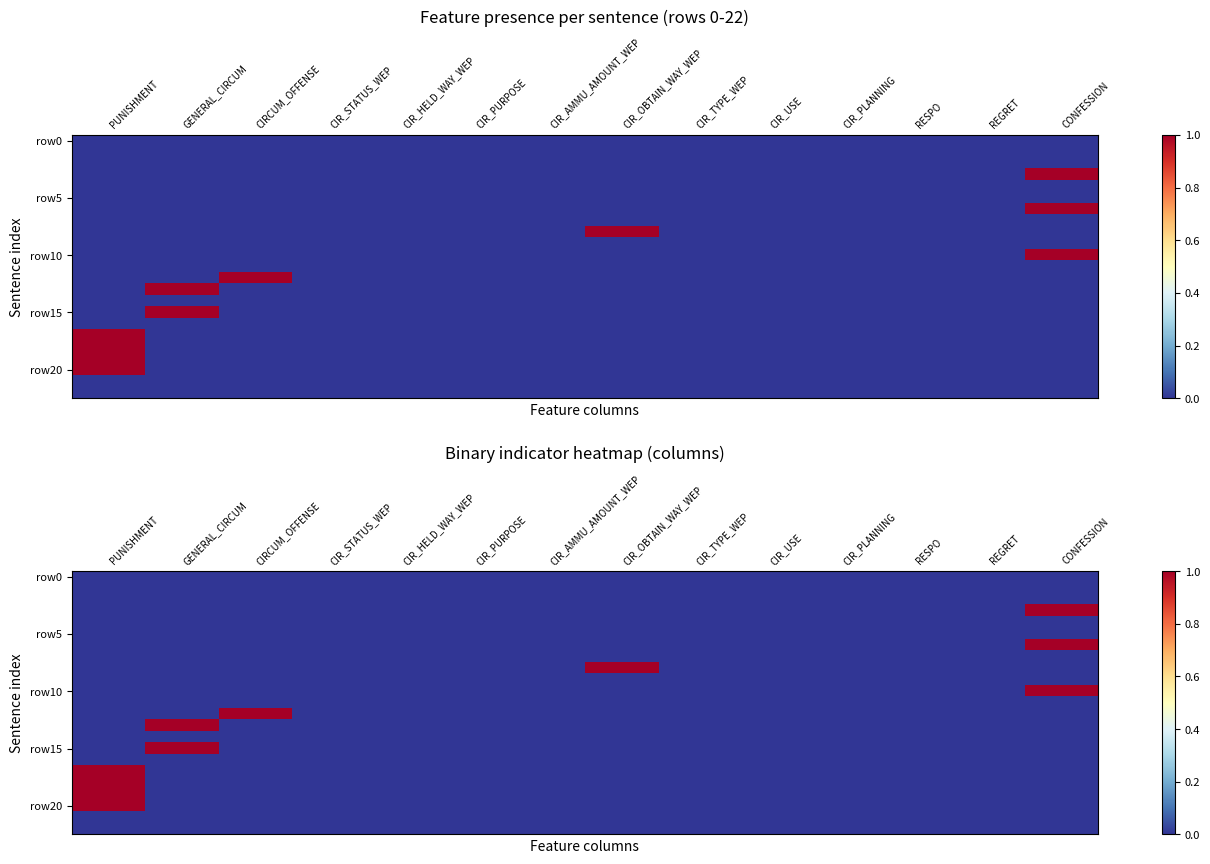

List the labels in order of row5 value, largest first.

PUNISHMENT, GENERAL_CIRCUM, CIRCUM_OFFENSE, CIR_STATUS_WEP, CIR_HELD_WAY_WEP, CIR_PURPOSE, CIR_AMMU_AMOUNT_WEP, CIR_OBTAIN_WAY_WEP, CIR_TYPE_WEP, CIR_USE, CIR_PLANNING, RESPO, REGRET, CONFESSION